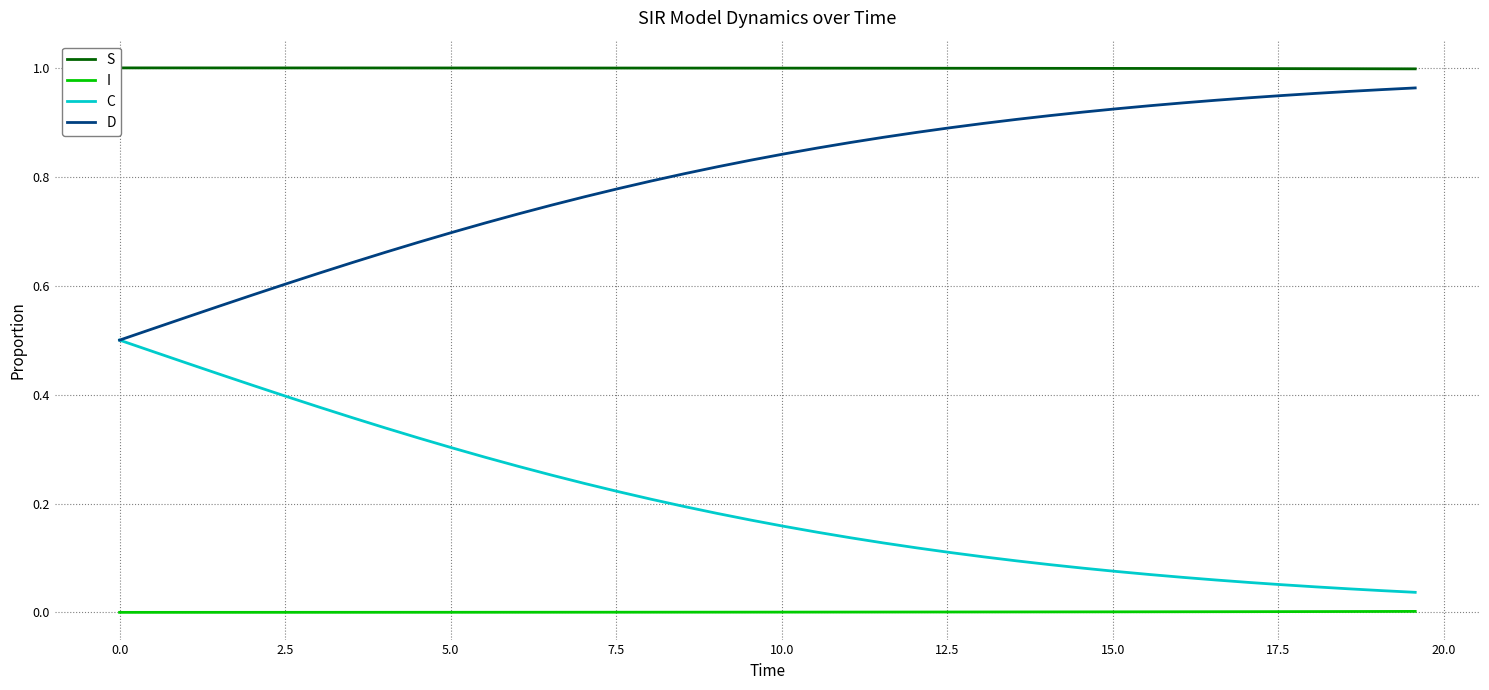

True or false: I and C intersect in this chart.

False